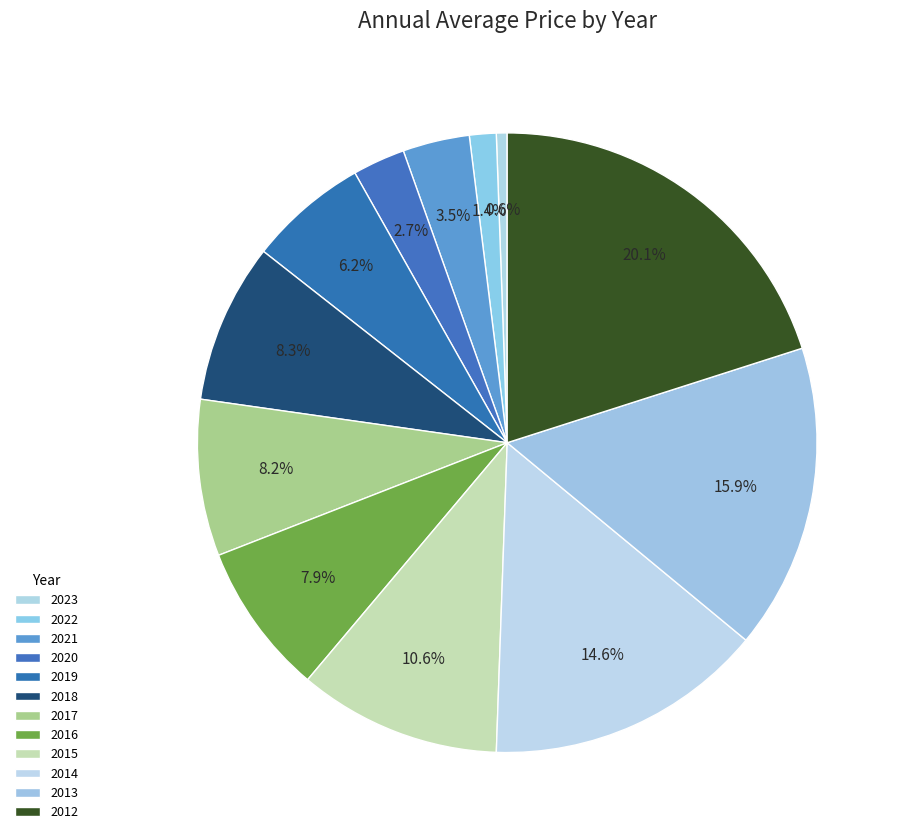

Is the sum of 2021 and 2016 greater than half?

No